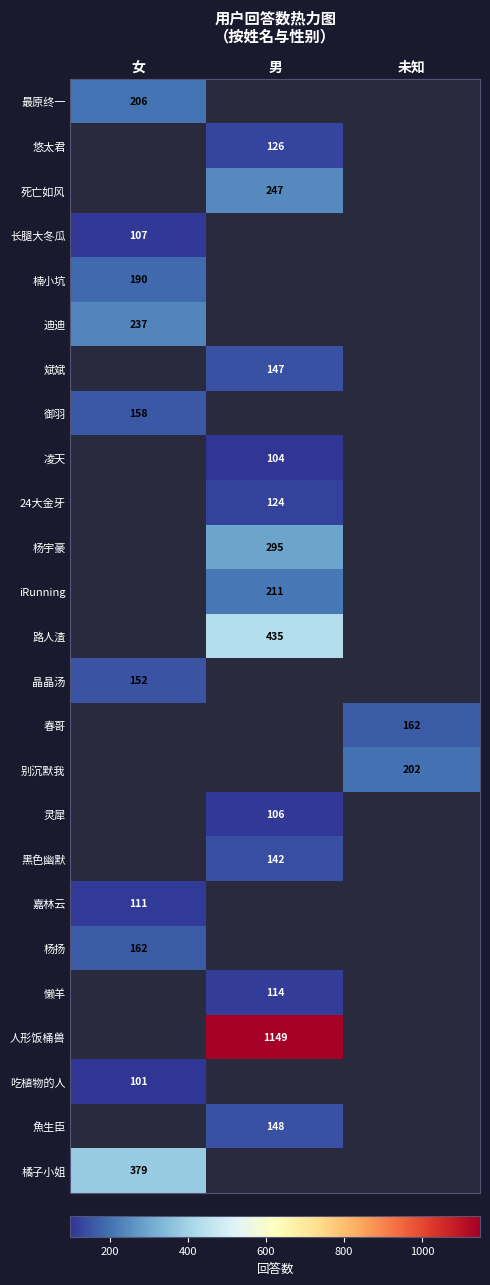

Is it true that 懒羊 equals 178 at 男?

False